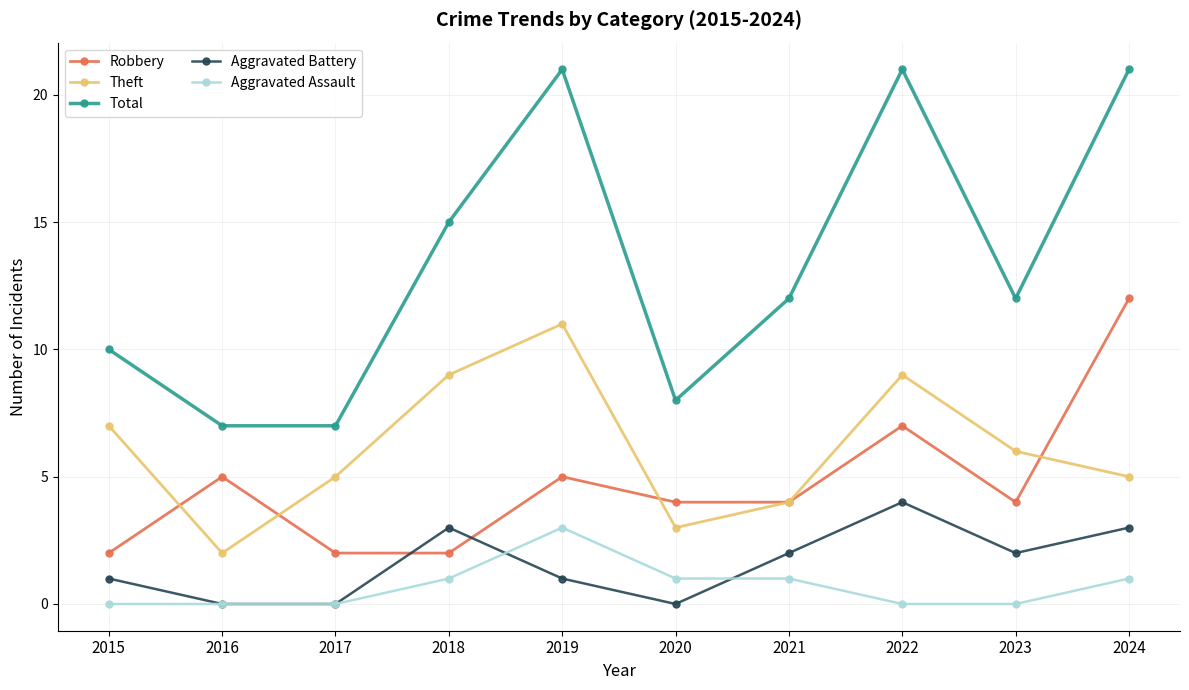

What is the difference between the Aggravated Battery values at 2019 and 2023?

1